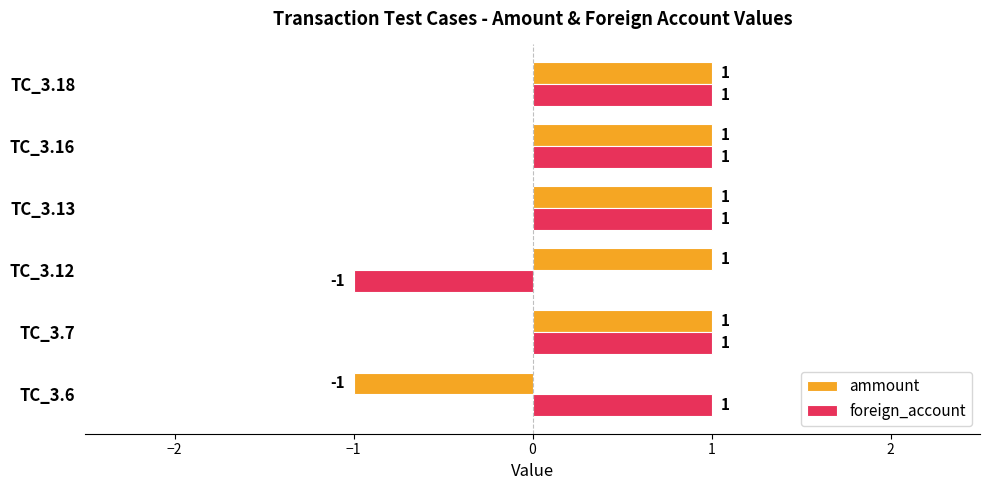

Which category has the lowest value in the foreign_account series?

TC_3.12